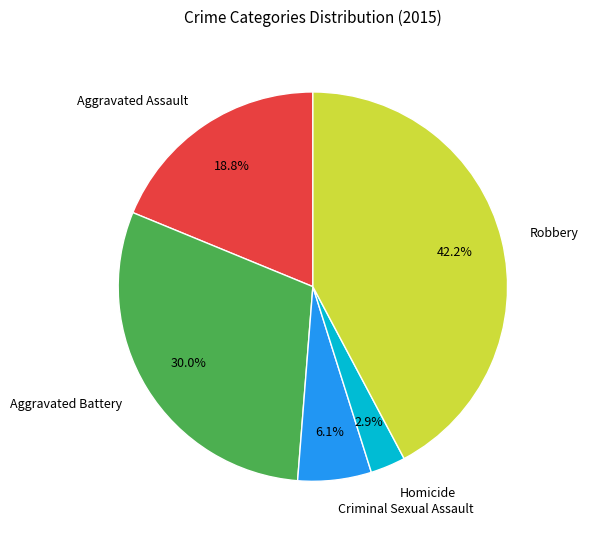

Count the number of slices in the pie.

5